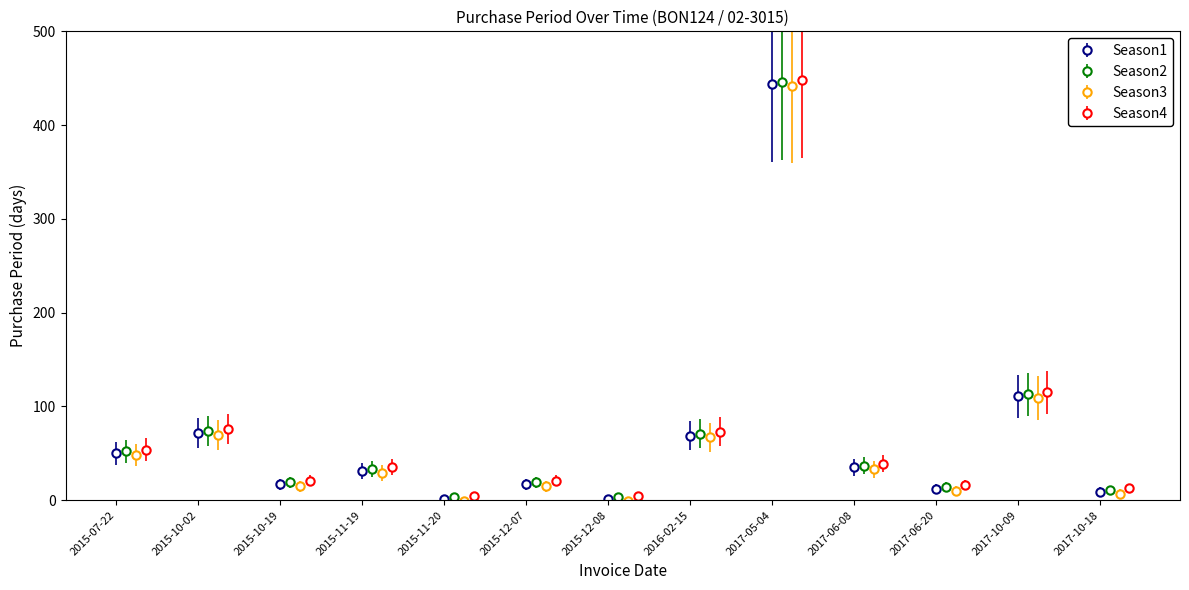

True or false: the data shows 72 at 2015-10-02.

True